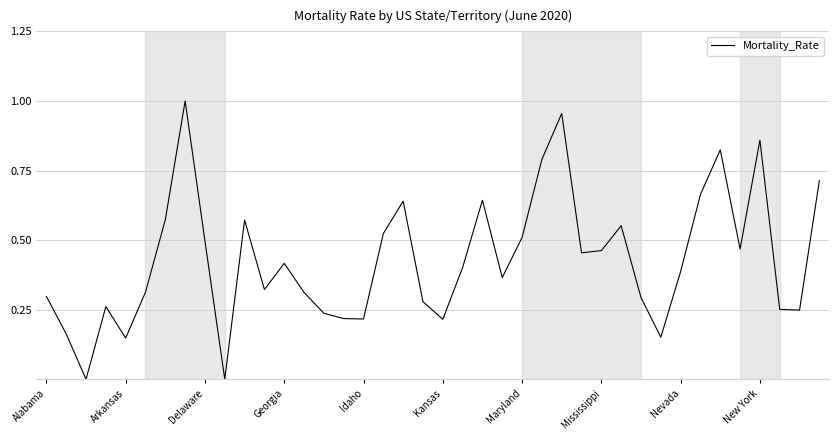

True or false: the data shows 1.3 at New York.

False